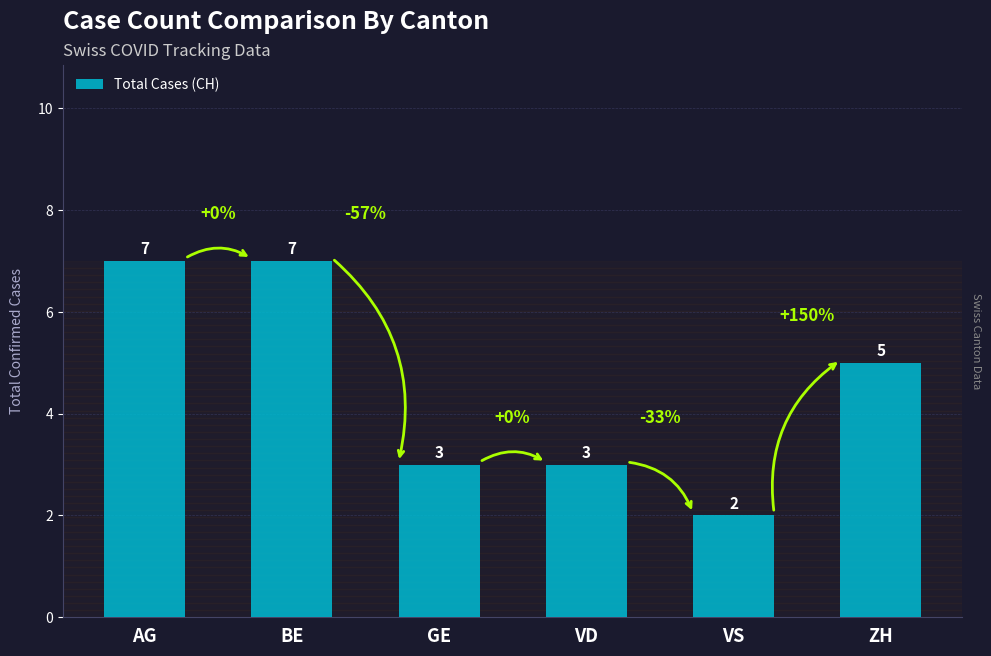

The value at AG is 5. True or false?

False